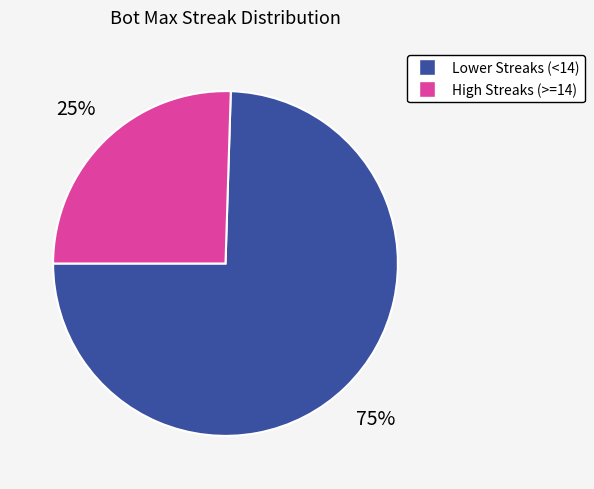

How many segments does this pie chart have?

2